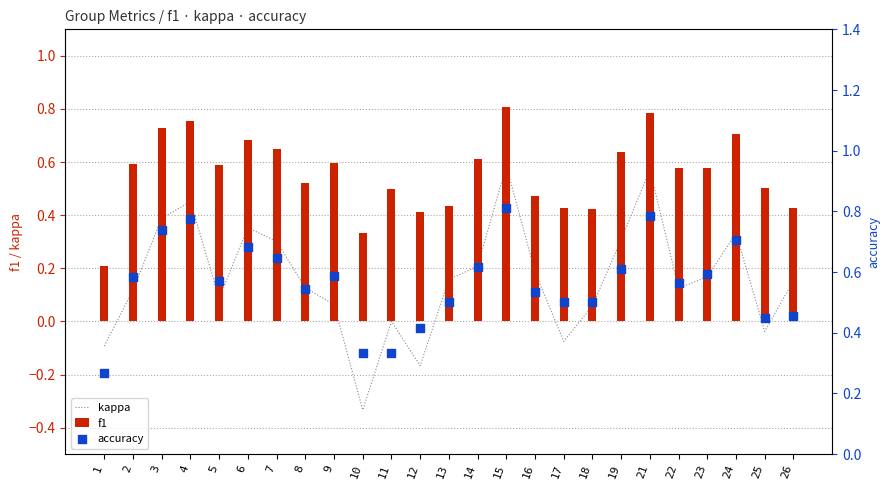

Which series has the largest Y range (max minus min)?

kappa